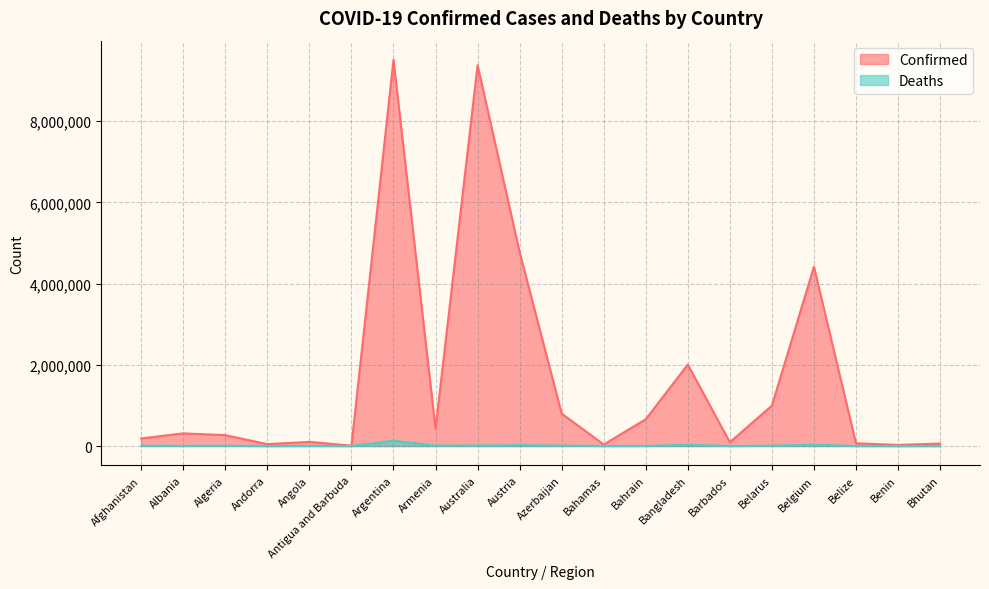

The Deaths series shows 492 at Barbados. True or false?

True